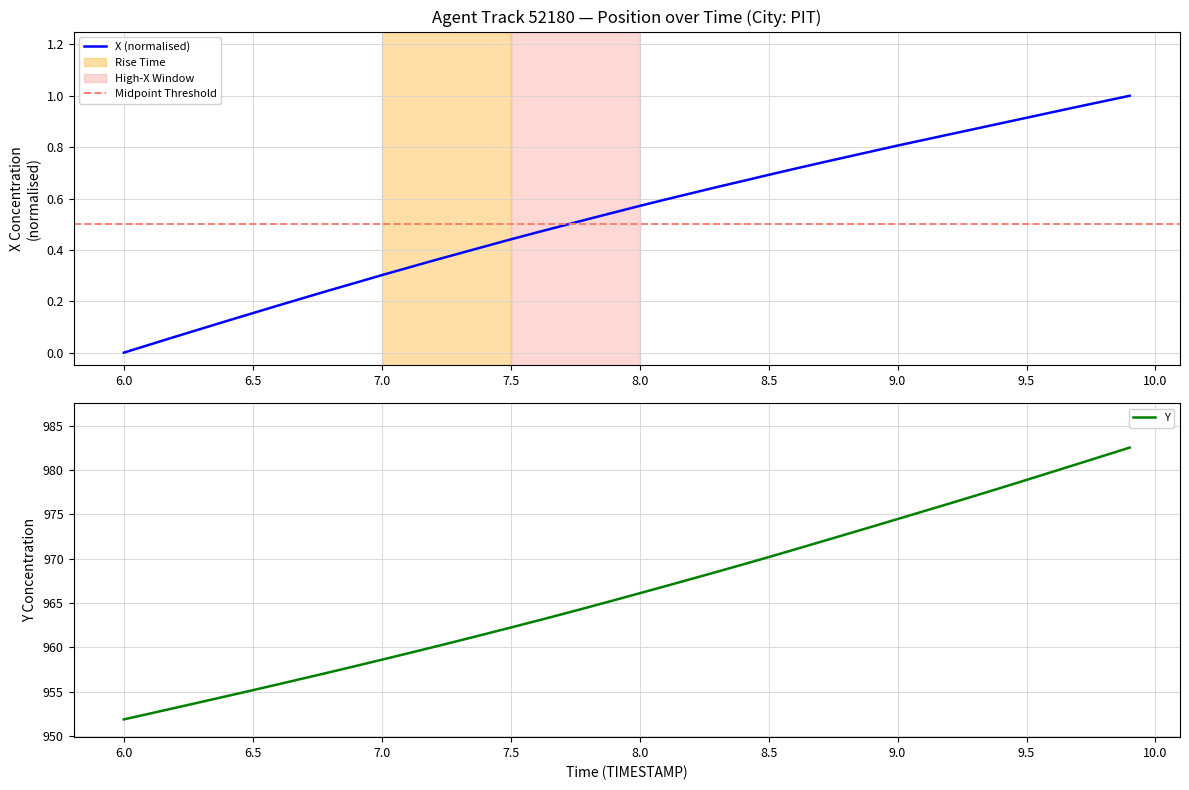

List the series in order of their overall mean, highest first.

Y, X